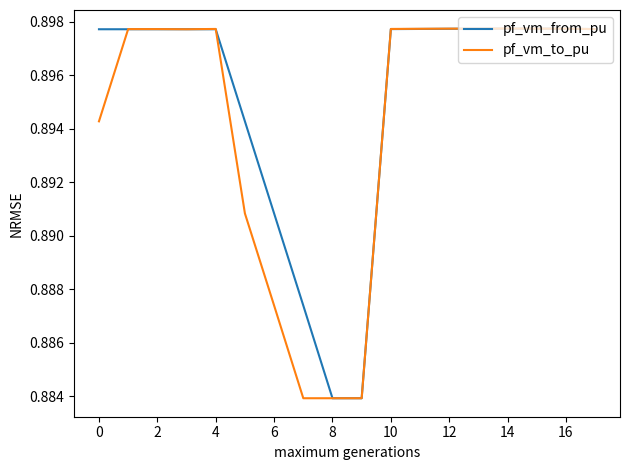

Does the chart have visible grid lines?

No